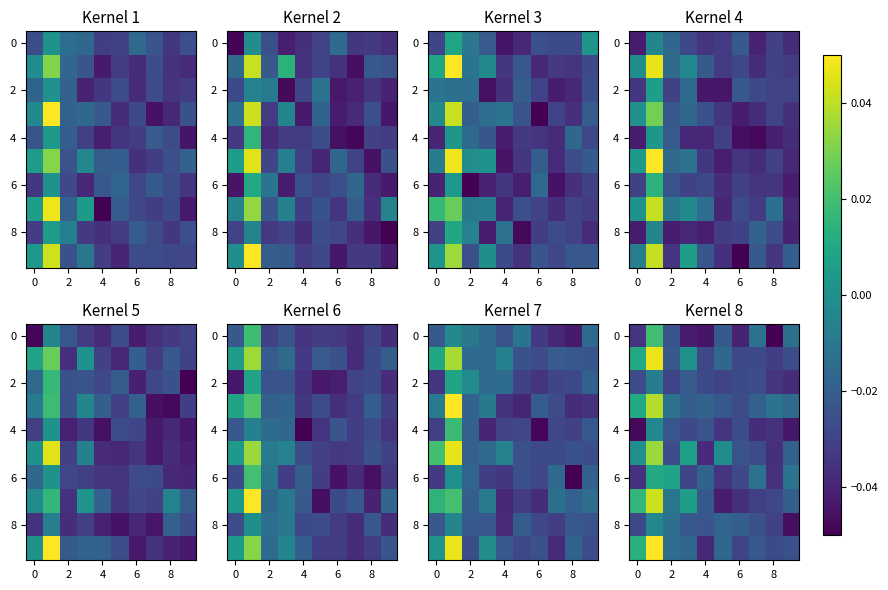

How many categories are shown in the chart?

10